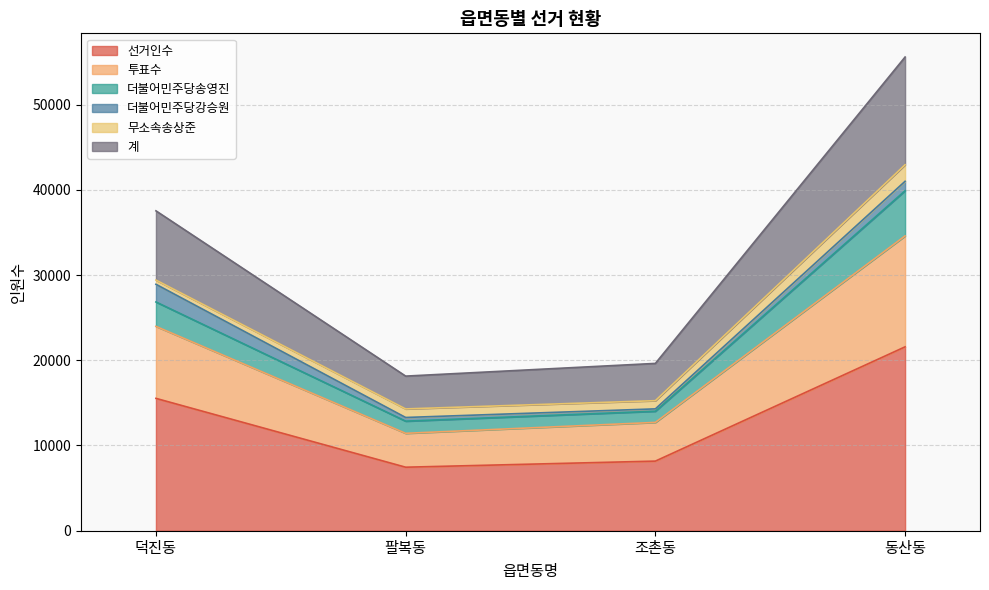

At which category is the sum across all series the highest?

동산동